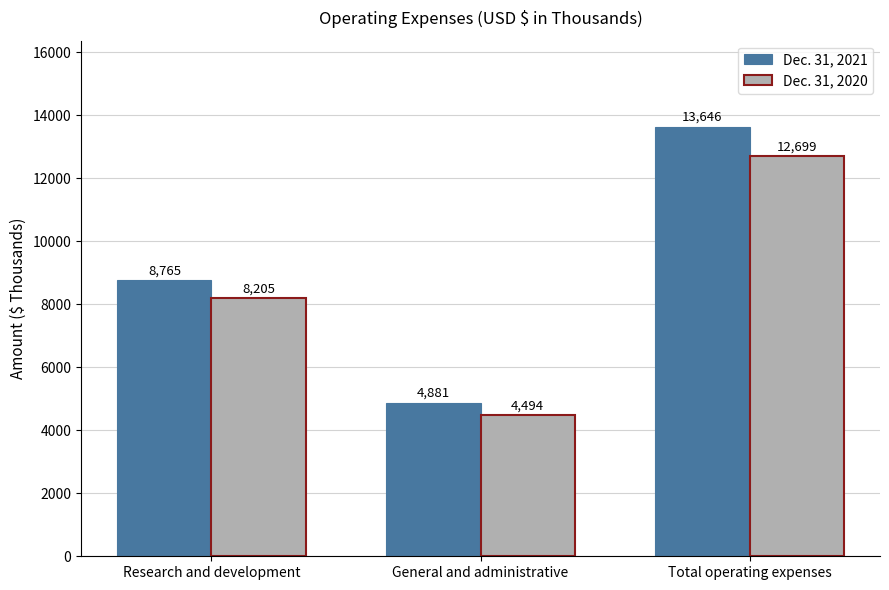

What is the approximate value of Dec. 31, 2021 at General and administrative, to the nearest 10?

4880